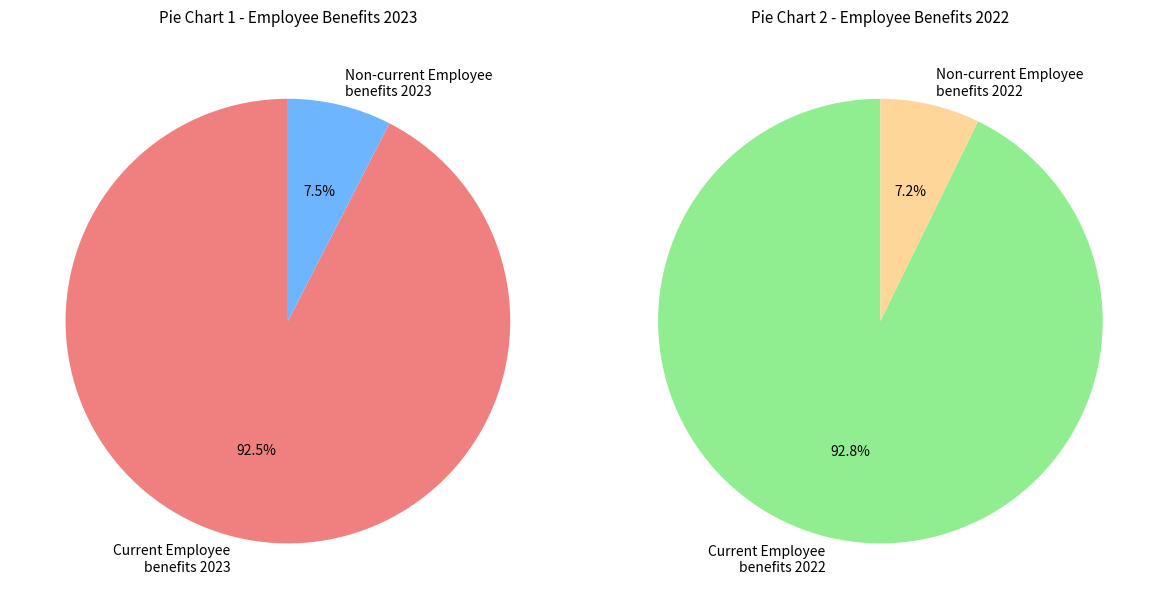

Which slice is the largest?

Current Employee benefits 2023